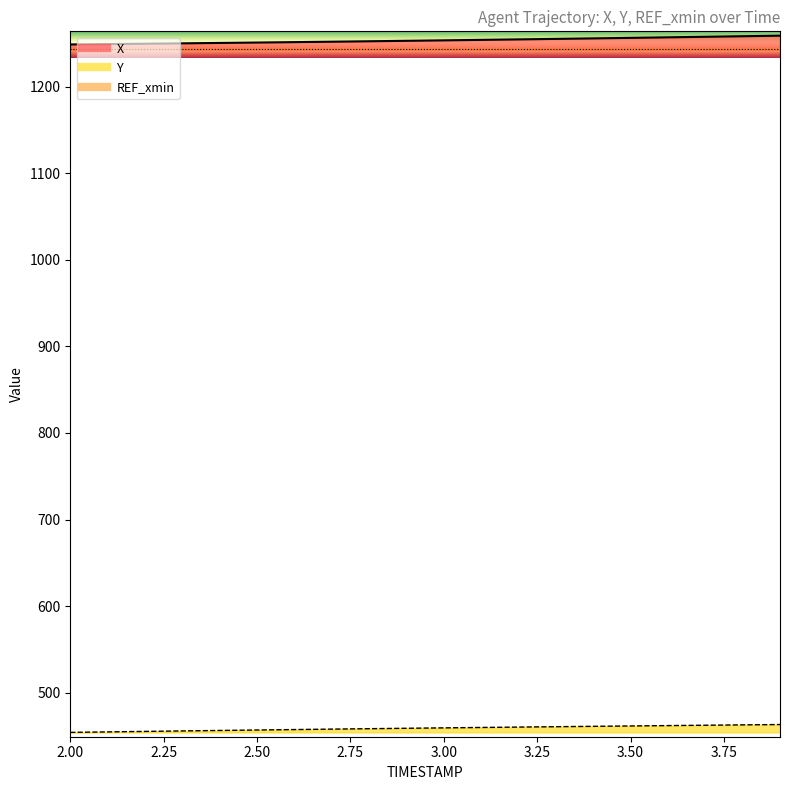

True or false: Y and X intersect in this chart.

False